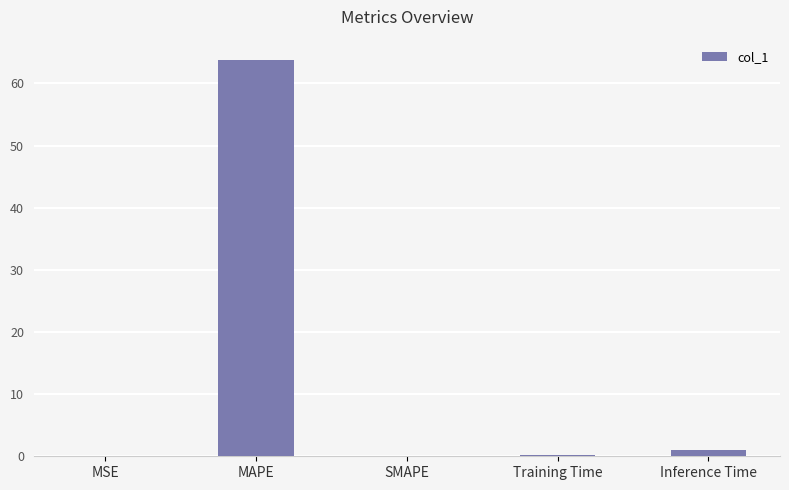

What is the difference between the values at Inference Time and MSE?

1.0